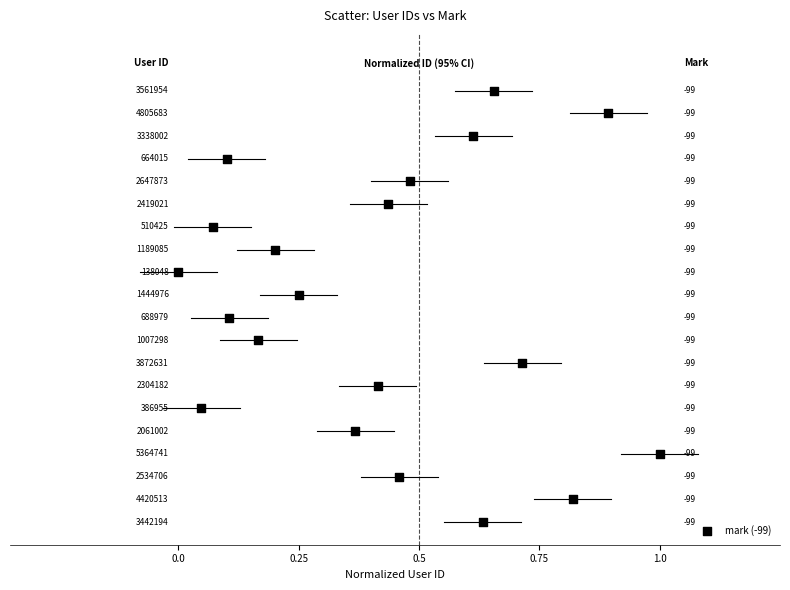

What is the range of Y values (max minus min)?

19